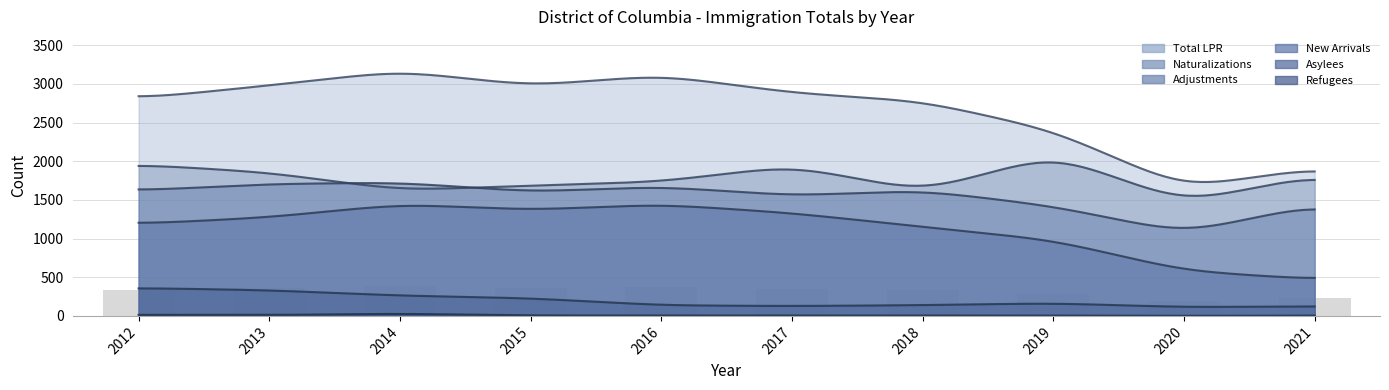

What is the difference between the maximum and minimum values in the Asylees series?

248